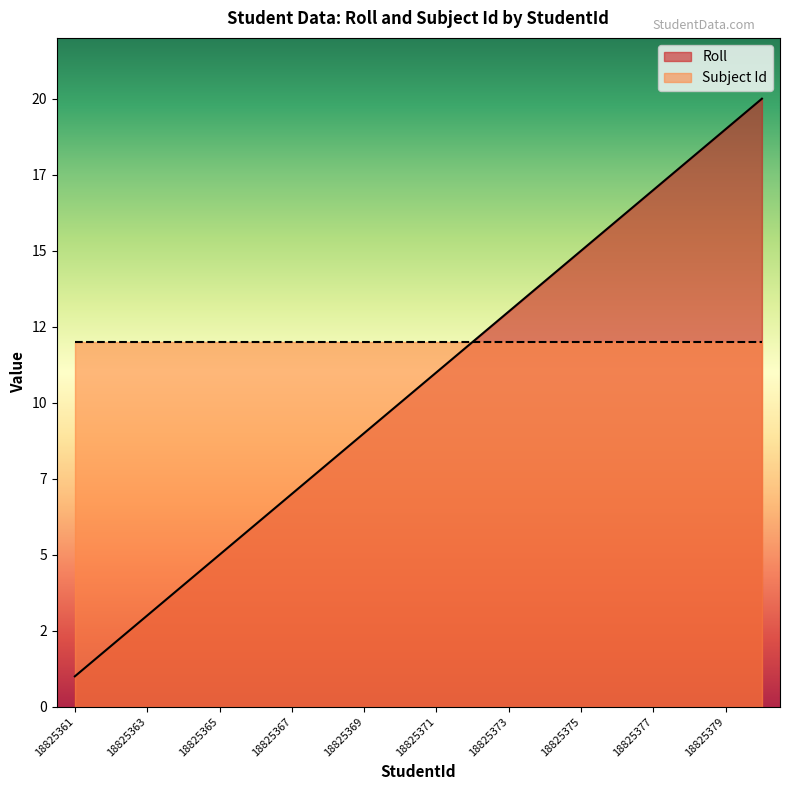

List the labels in order of value, smallest first.

18825361, 18825362, 18825363, 18825364, 18825365, 18825366, 18825367, 18825368, 18825369, 18825370, 18825371, 18825372, 18825373, 18825374, 18825375, 18825376, 18825377, 18825378, 18825379, 18825380